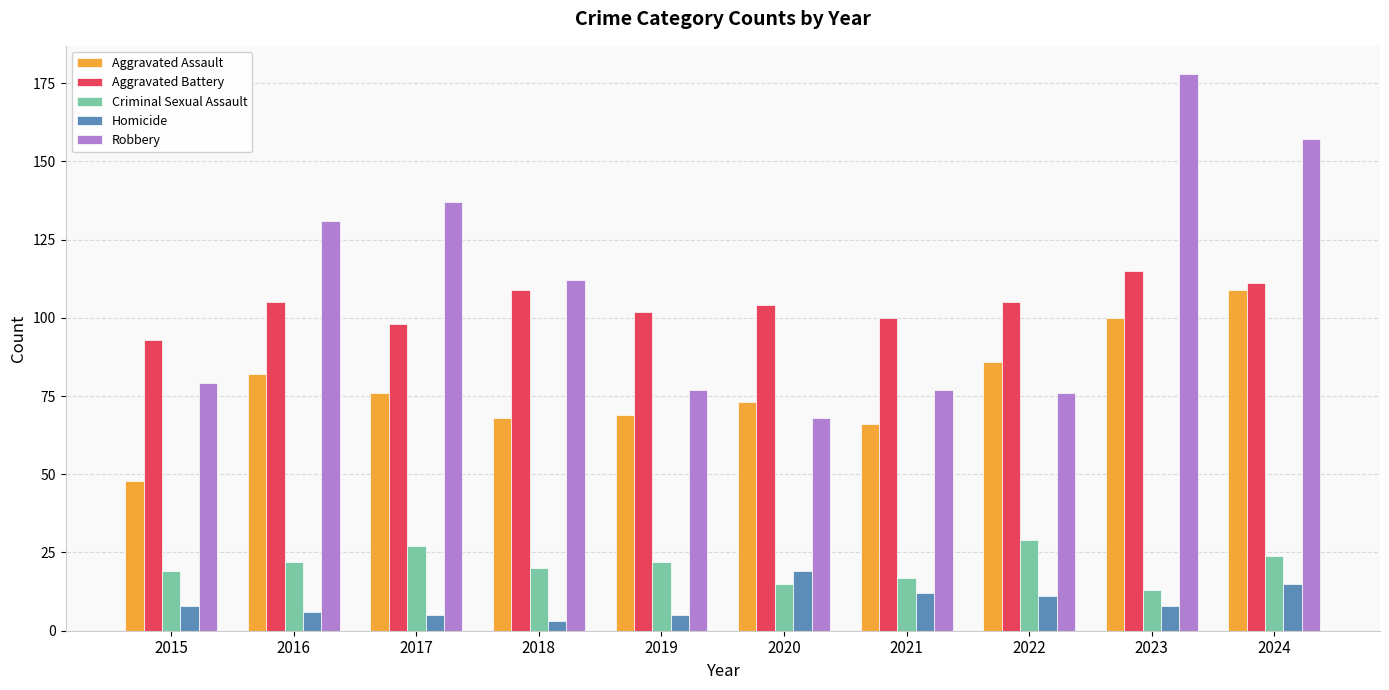

What is the value of the Robbery bar at the 3rd from the left?

137